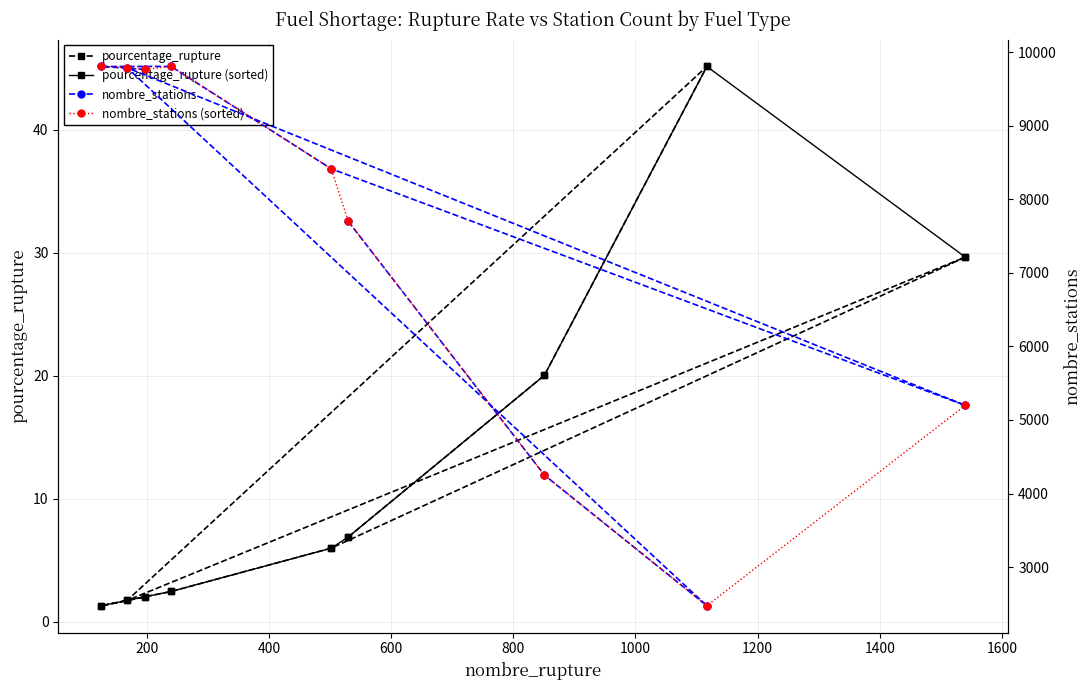

What is the maximum value for pourcentage_rupture?

45.1